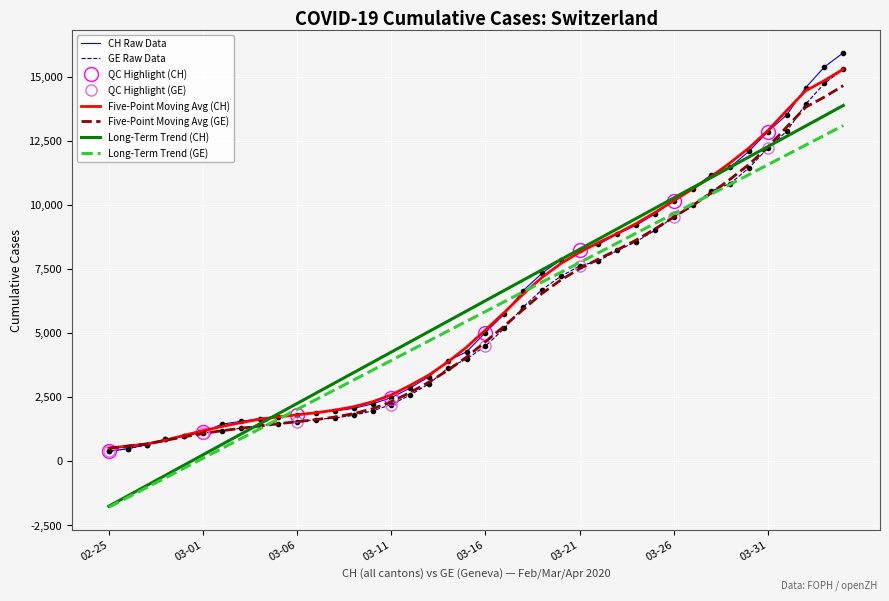

What is the minimum value for CH?

375